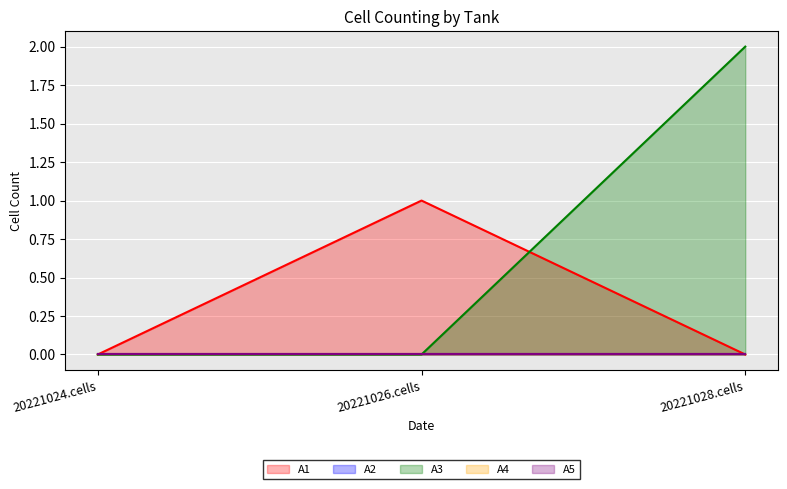

Which category has the highest value across all series?

20221028.cells